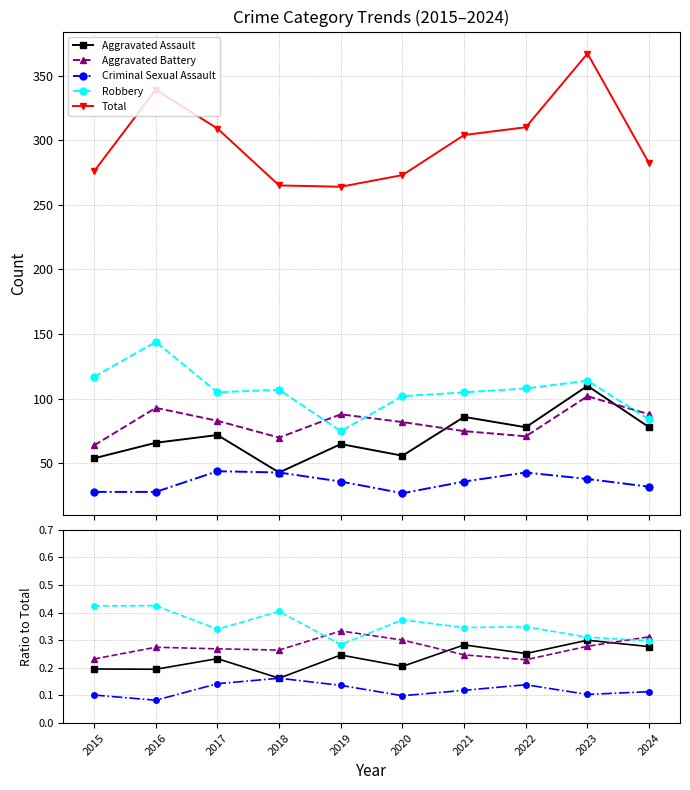

Between 2016 and 2015, which is larger?

2015